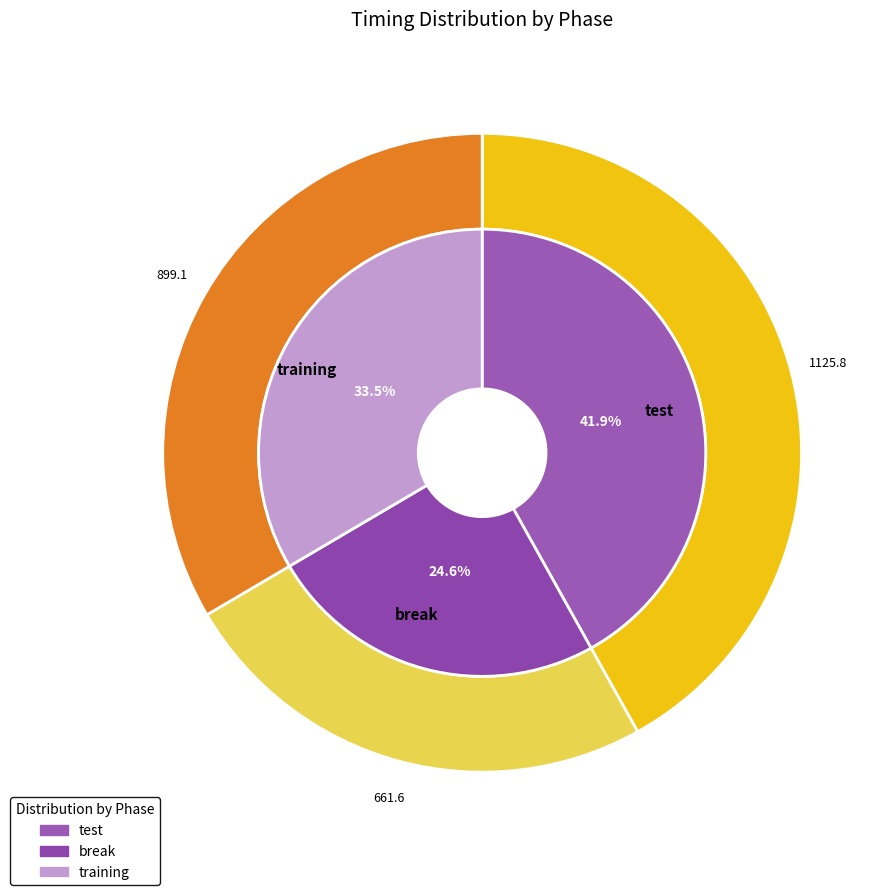

What is the change in value from break to training?

+237.5